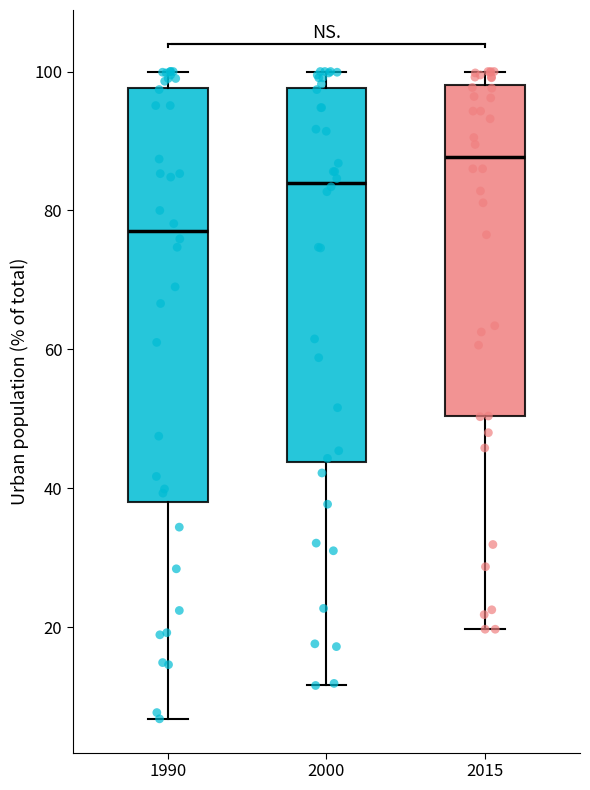

Which box is the tallest, from its lower edge to its upper edge?

1990